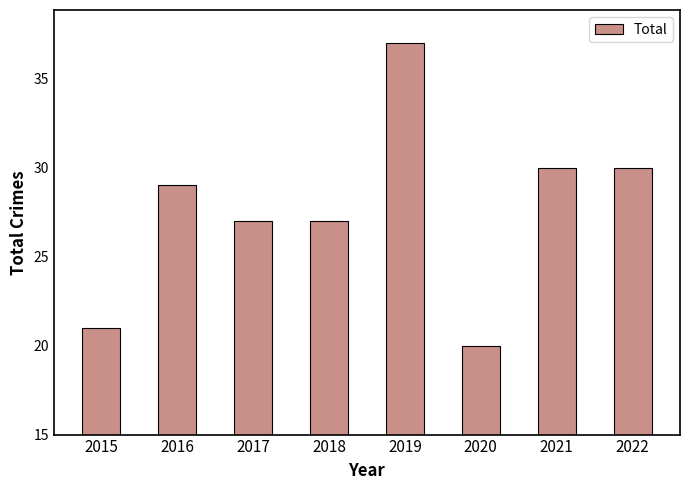

What is the sum of the values at 2015 and 2021?

51